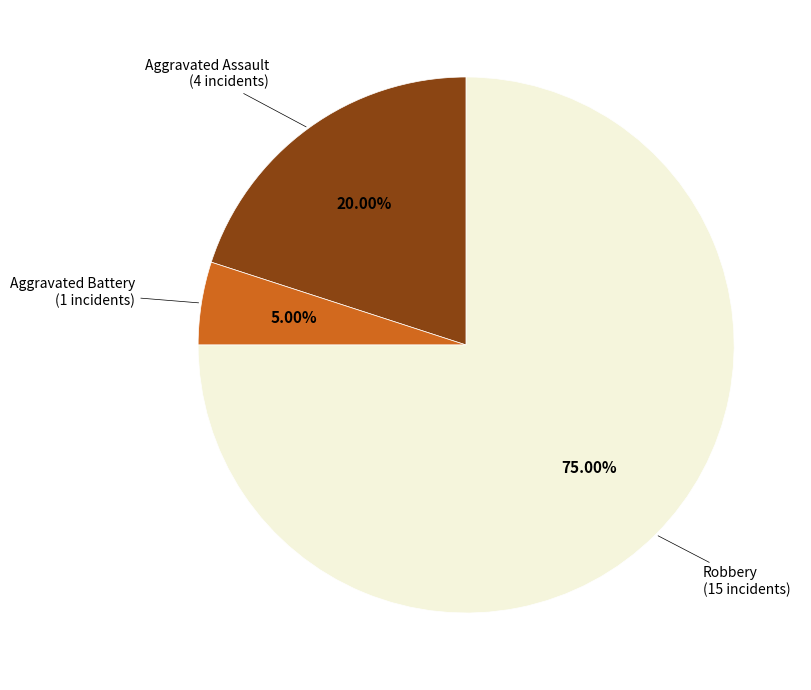

Is there any slice that represents more than half of the pie?

Yes